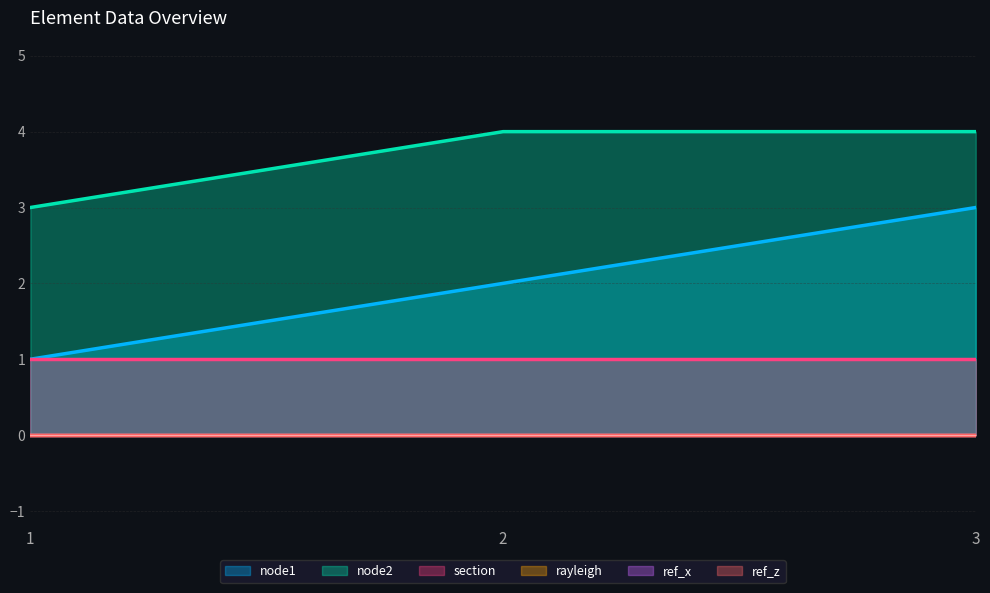

Does the chart have visible grid lines?

Yes